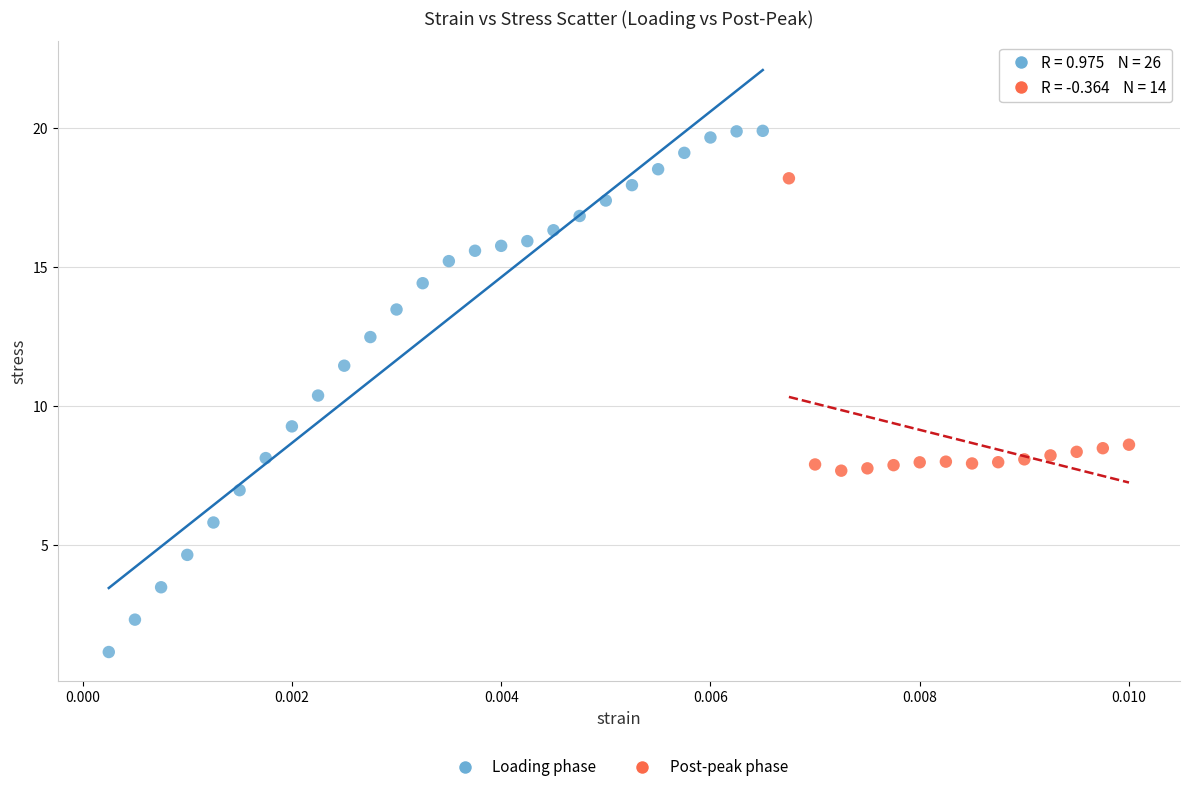

Which series has the largest Y range (max minus min)?

Loading phase